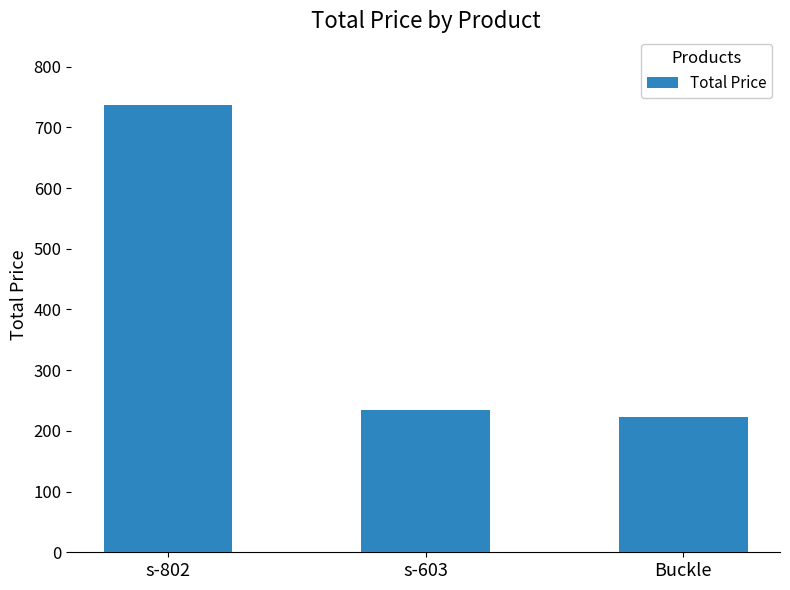

Rank the categories by value from highest to lowest.

s-802, s-603, Buckle